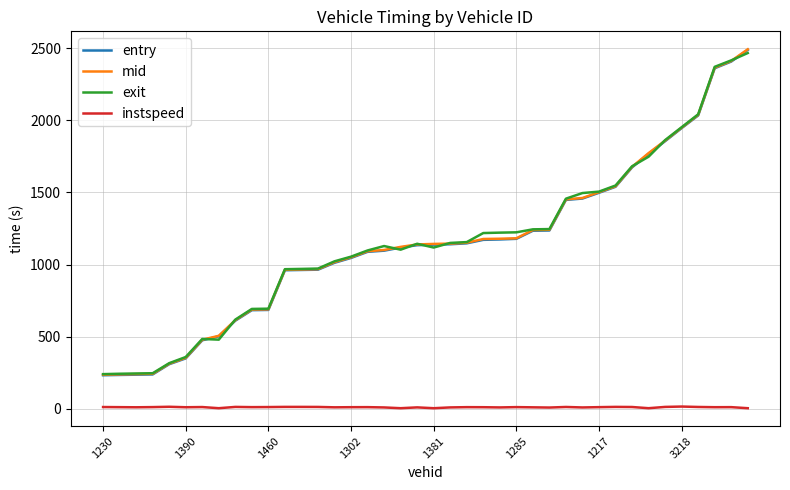

What is the maximum value for entry?

2487.4